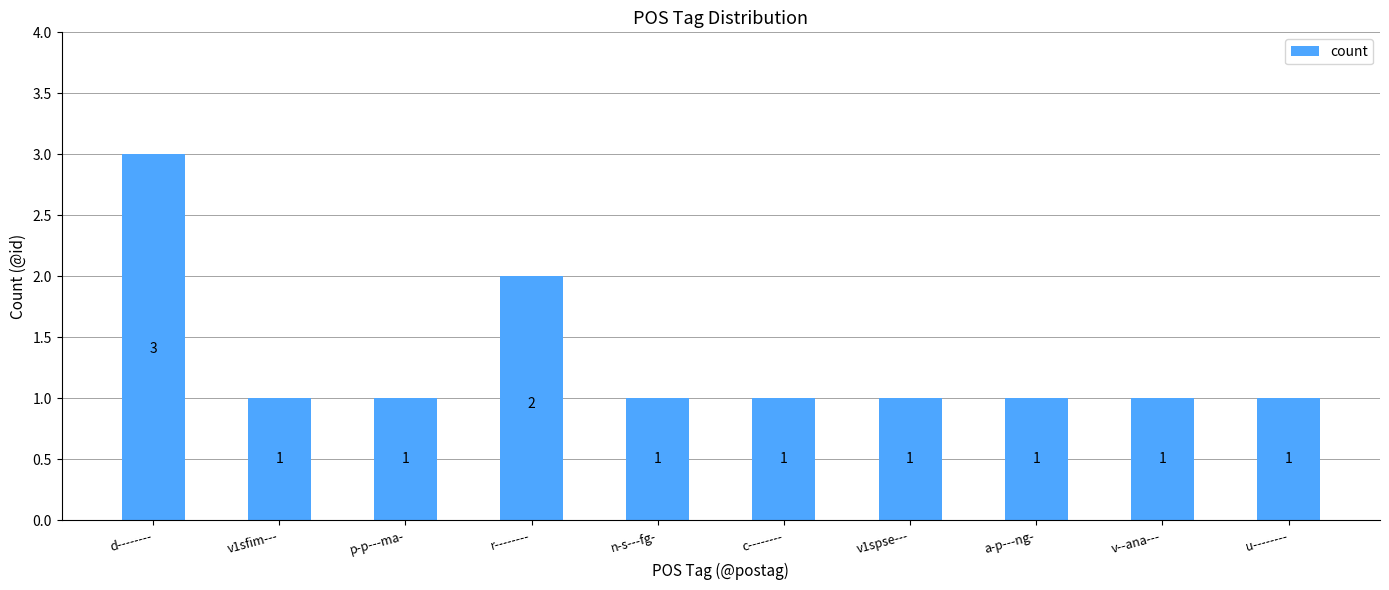

The value at c-------- is 1. True or false?

True